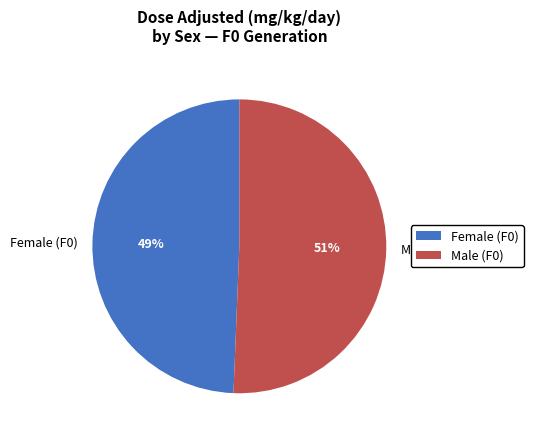

To the nearest percent, what portion does Female (F0) represent?

49%